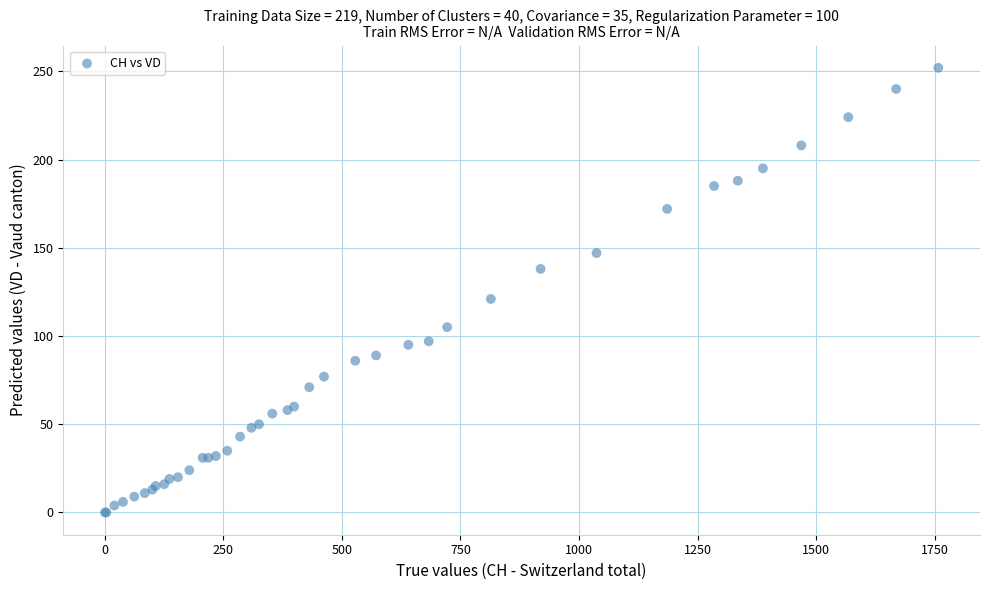

What Y value in the scatter plot is closest to 126?

121